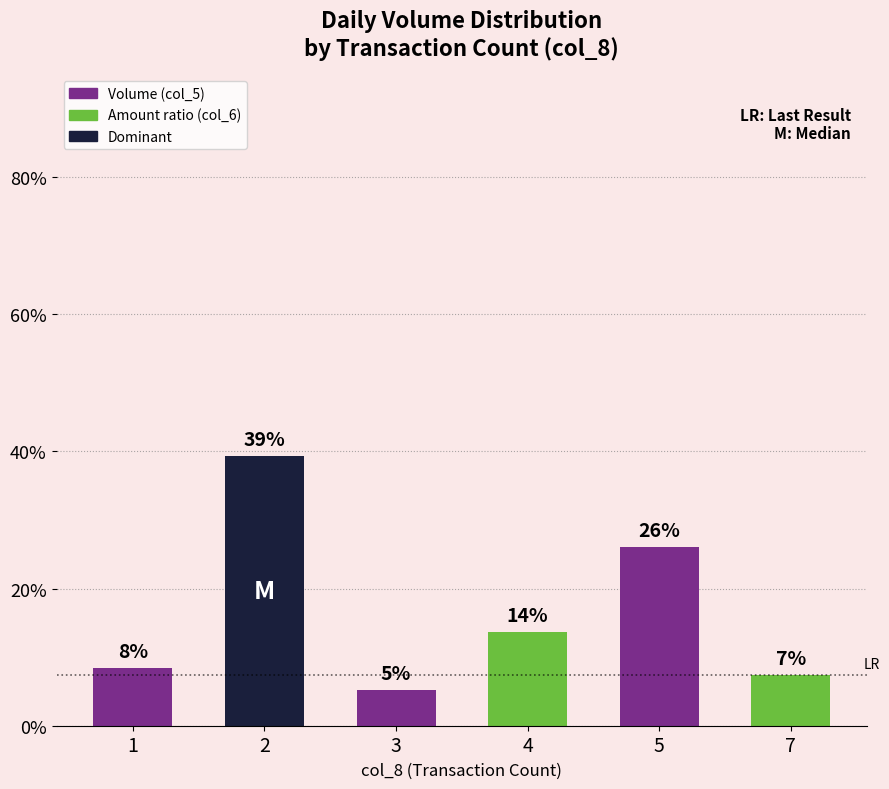

How many bars are there in total?

6